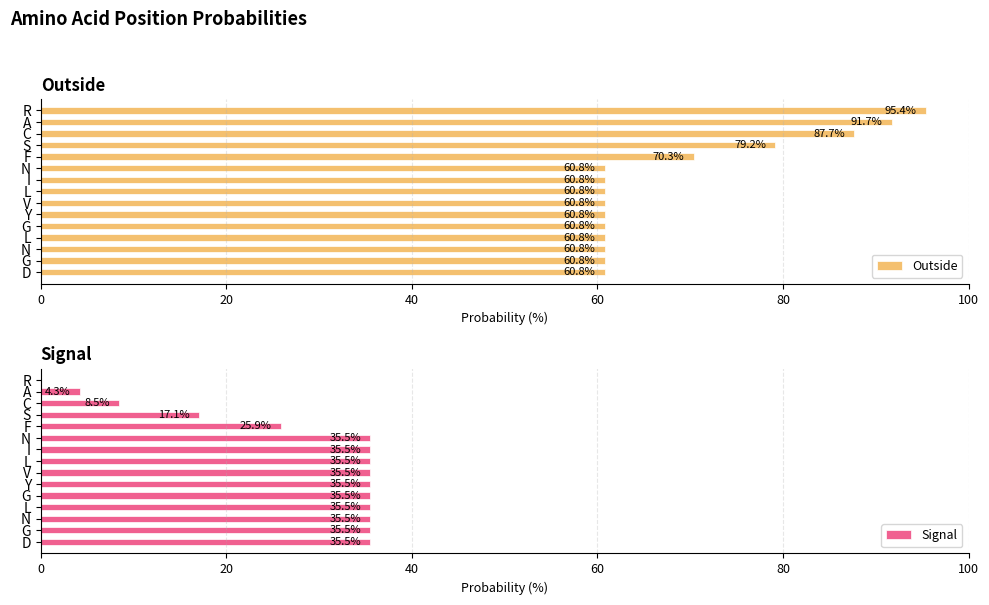

Which series has the largest total across all categories?

Outside